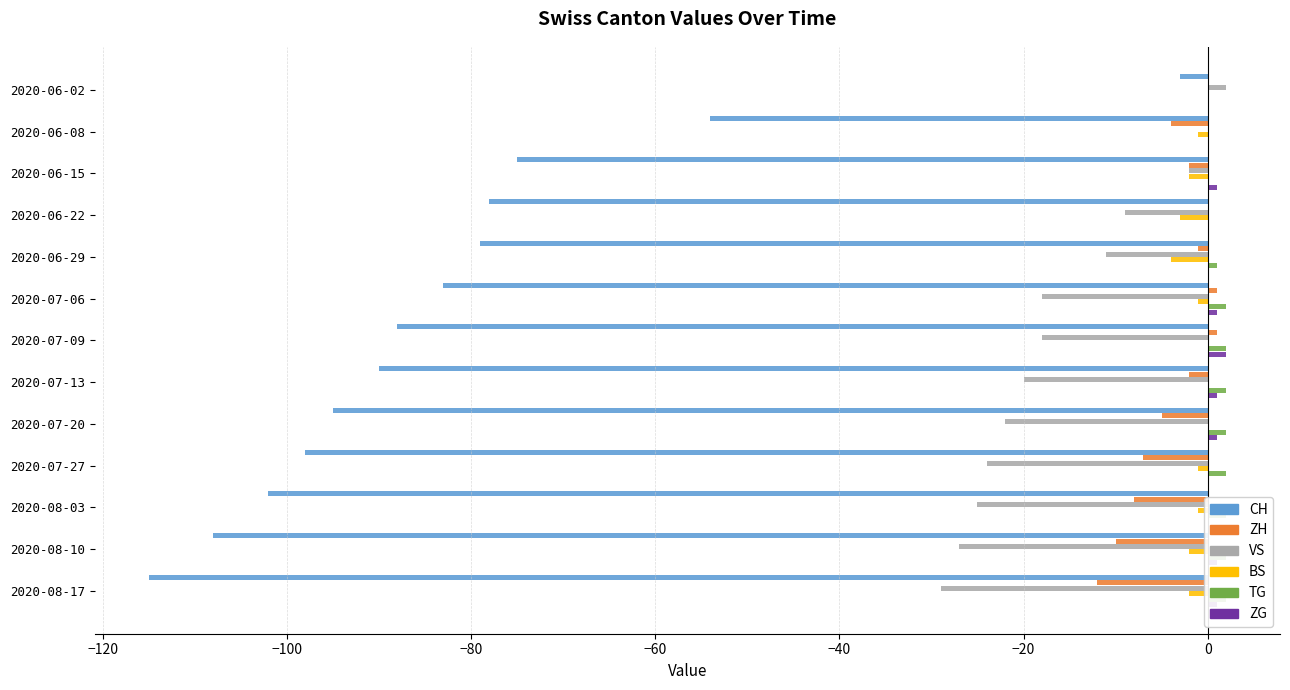

What is the value of the ZH bar at the 6th from the left?

1